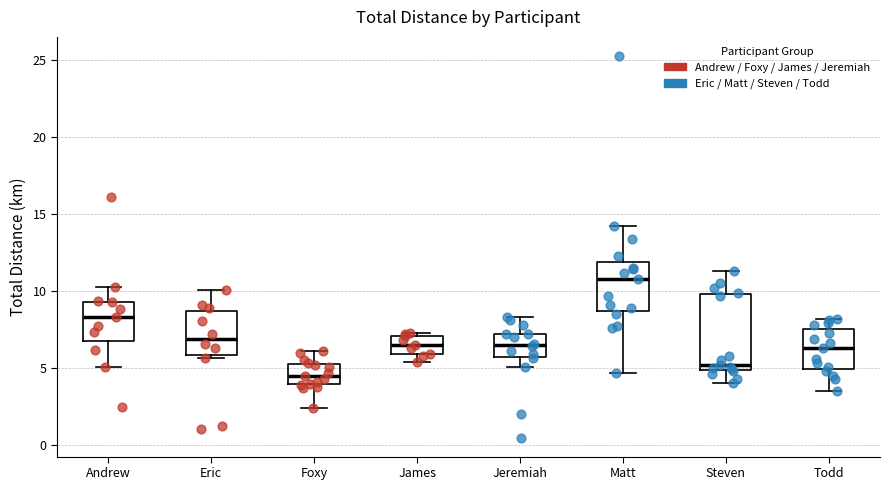

Reading left to right, transcribe this box plot: for each box, give where its median line is, the range the box spans, and where its two whiskers end, as read against the y-axis. The values are not printed on the chart, so give them approximately, as read against the axis.

Andrew: median 8.5, box 7.0 to 9.5, whiskers 5.0 to 10.0
Eric: median 7.0, box 6.0 to 8.5, whiskers 5.5 to 10.0
Foxy: median 4.5, box 4.0 to 5.5, whiskers 2.5 to 6.0
James: median 6.5, box 6.0 to 7.0, whiskers 5.5 to 7.5
Jeremiah: median 6.5, box 5.5 to 7.0, whiskers 5.0 to 8.5
Matt: median 11.0, box 8.5 to 12.0, whiskers 4.5 to 14.0
Steven: median 5.0 (just above the box's lower edge), box 5.0 to 10.0, whiskers 4.0 to 11.5
Todd: median 6.5, box 5.0 to 7.5, whiskers 3.5 to 8.0